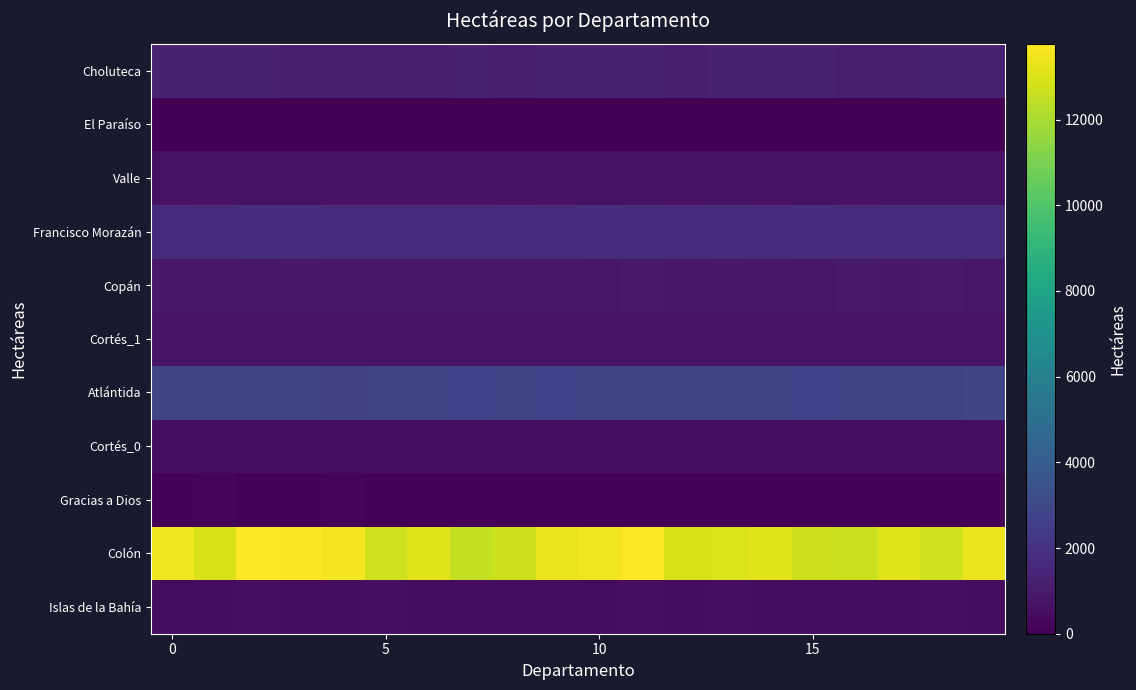

Reading left to right, what are all the values shown in this chart?

row_0: 483.2	467.4	487.2	479.6	451.2	492.7	482.6	483.8	452.8	468.0	464.2	490.4	477.1	485.5	467.6	457.5	472.9	449.8	485.7	476.5
row_1: 13485.8	12955.3	13765.4	13663.4	13512.5	12745.1	13102.8	12546.8	12692.1	13387.2	13468.3	13761.2	12917.6	12976.2	13106.5	12738.3	12660.0	13114.6	12787.5	13369.8
row_2: 155.2	161.4	159.3	153.2	161.4	160.9	154.4	152.9	159.0	150.5	151.5	148.5	160.6	158.7	159.4	160.5	155.5	157.2	150.5	150.1
row_3: 517.9	507.8	512.6	522.8	516.2	512.0	512.3	499.3	485.4	506.1	494.8	504.7	527.3	495.8	486.8	498.2	498.8	517.6	512.2	523.8
row_4: 2801.8	2730.7	2843.1	2664.7	2624.9	2643.5	2817.8	2746.0	2663.1	2756.8	2660.7	2810.6	2741.7	2723.7	2701.8	2792.4	2718.4	2642.8	2651.2	2883.8
row_5: 785.7	769.9	737.2	790.3	775.9	771.2	751.0	737.7	724.4	785.3	751.5	732.4	740.2	760.9	730.5	781.8	774.4	771.4	749.7	764.5
row_6: 951.8	958.0	904.7	935.9	900.6	943.3	927.8	910.3	906.4	952.2	912.8	984.0	951.5	929.4	952.5	898.8	987.2	942.2	970.6	904.5
row_7: 1712.7	1713.4	1790.0	1727.2	1710.4	1675.0	1686.1	1718.5	1704.5	1632.9	1770.9	1782.9	1653.2	1724.2	1647.8	1744.5	1677.4	1742.3	1753.9	1761.0
row_8: 630.5	683.6	638.6	625.9	659.9	647.8	677.9	676.5	644.3	686.0	642.6	657.3	640.3	684.9	634.3	626.4	652.0	688.6	682.0	672.6
row_9: 0.0	0.0	0.0	0.0	0.0	0.0	0.0	0.0	0.0	0.0	0.0	0.0	0.0	0.0	0.0	0.0	0.0	0.0	0.0	0.0
row_10: 1245.1	1268.6	1211.6	1168.3	1152.6	1178.7	1166.9	1233.0	1165.7	1212.2	1235.0	1221.3	1175.1	1248.3	1237.6	1240.4	1166.8	1165.9	1263.3	1199.1